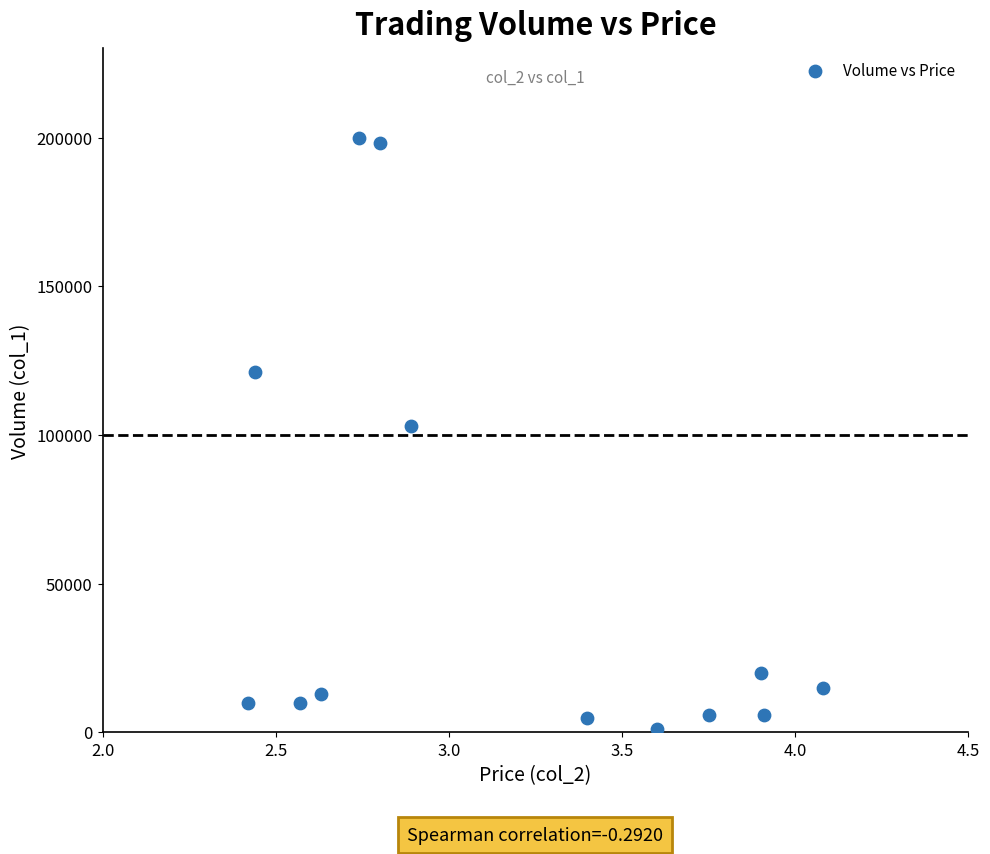

What is the range of Y values (max minus min)?

199000